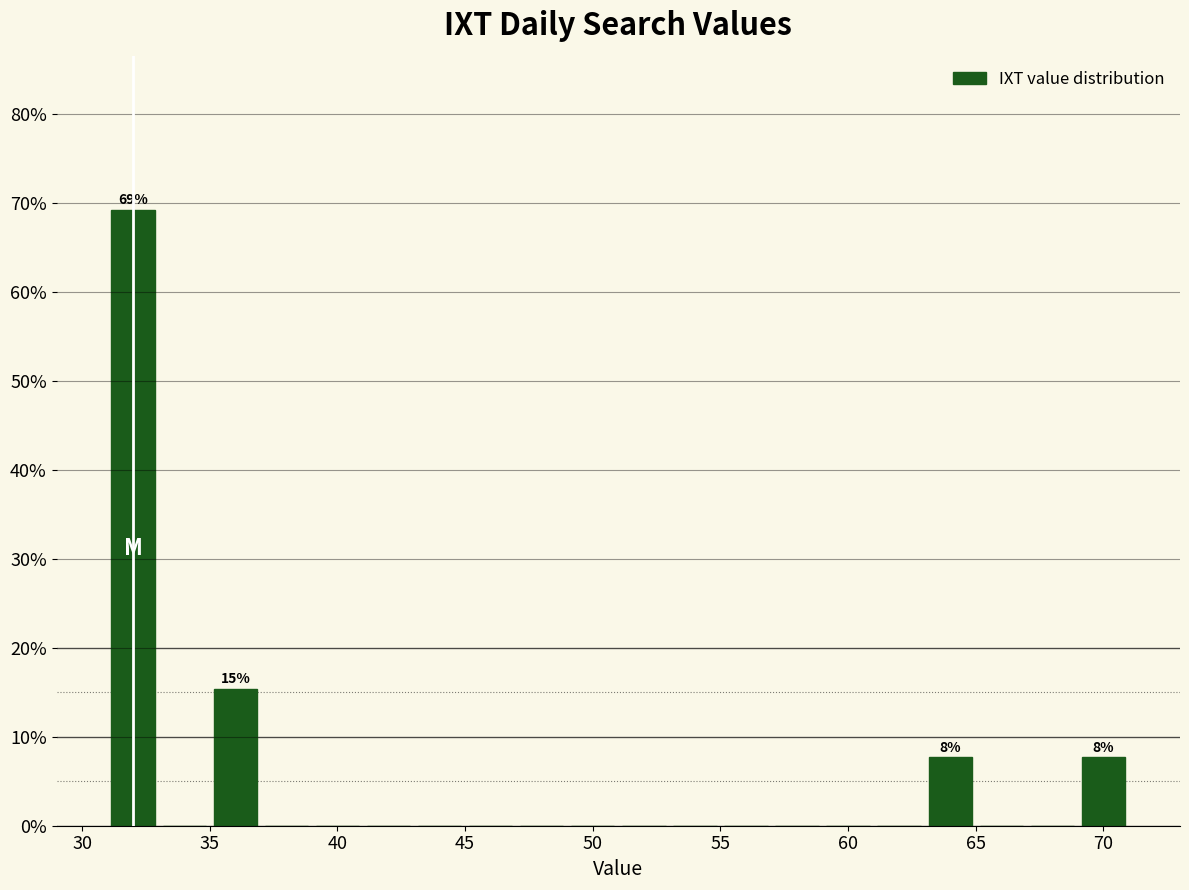

Which range on the x-axis has the tallest bar?

31 to 33